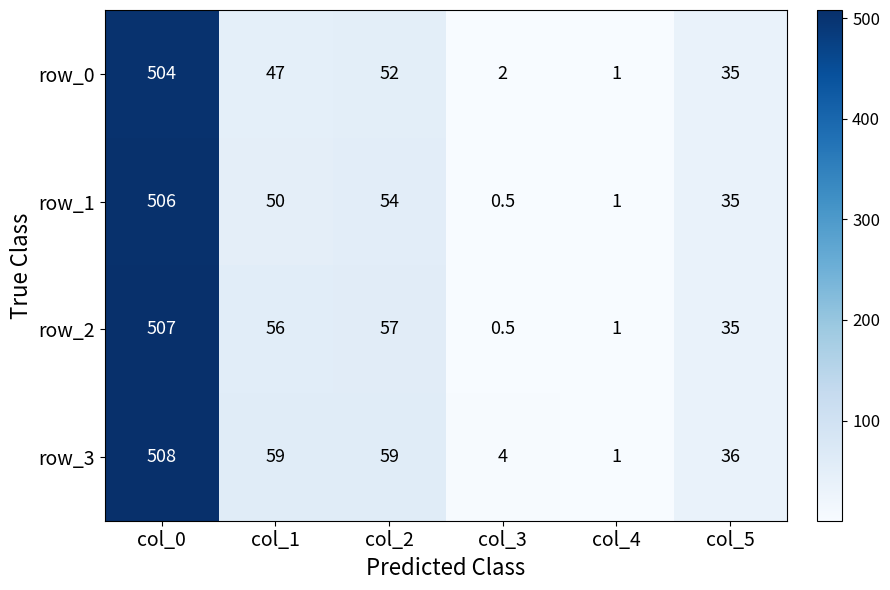

At which label does row_3 reach its peak?

col_0